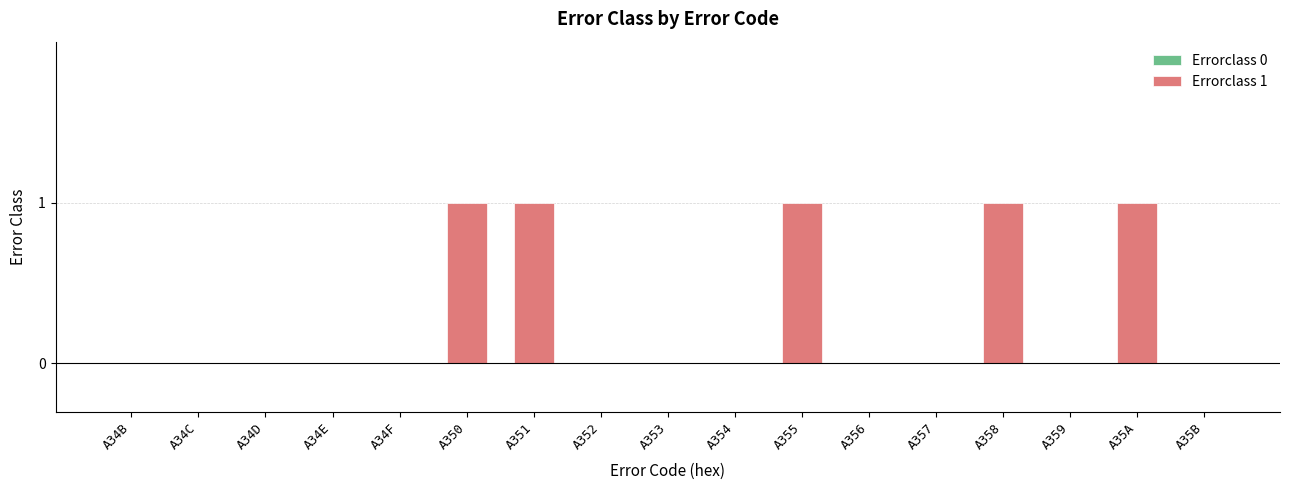

True or false: the data shows 1 at A34D.

False